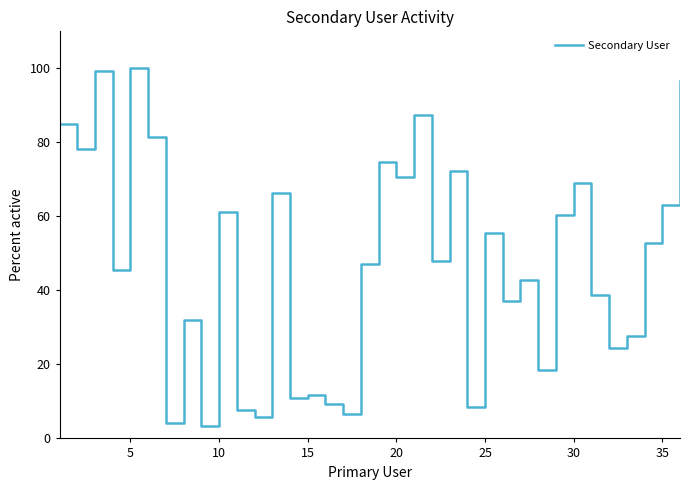

What is the smallest value displayed?

3.4